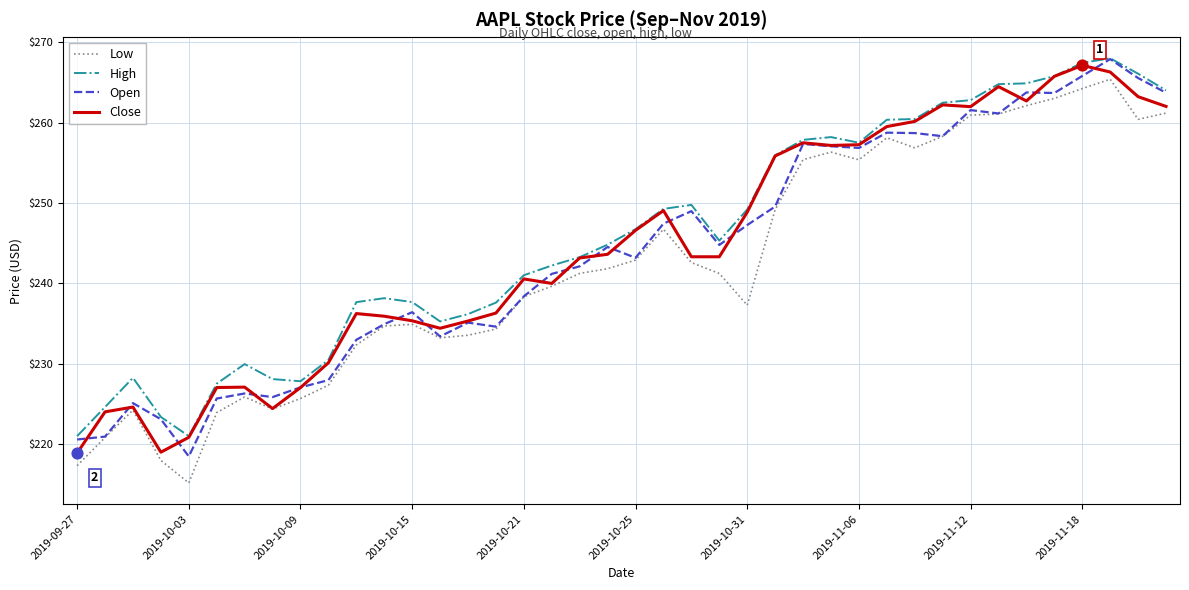

What is the greatest value displayed?

268.0